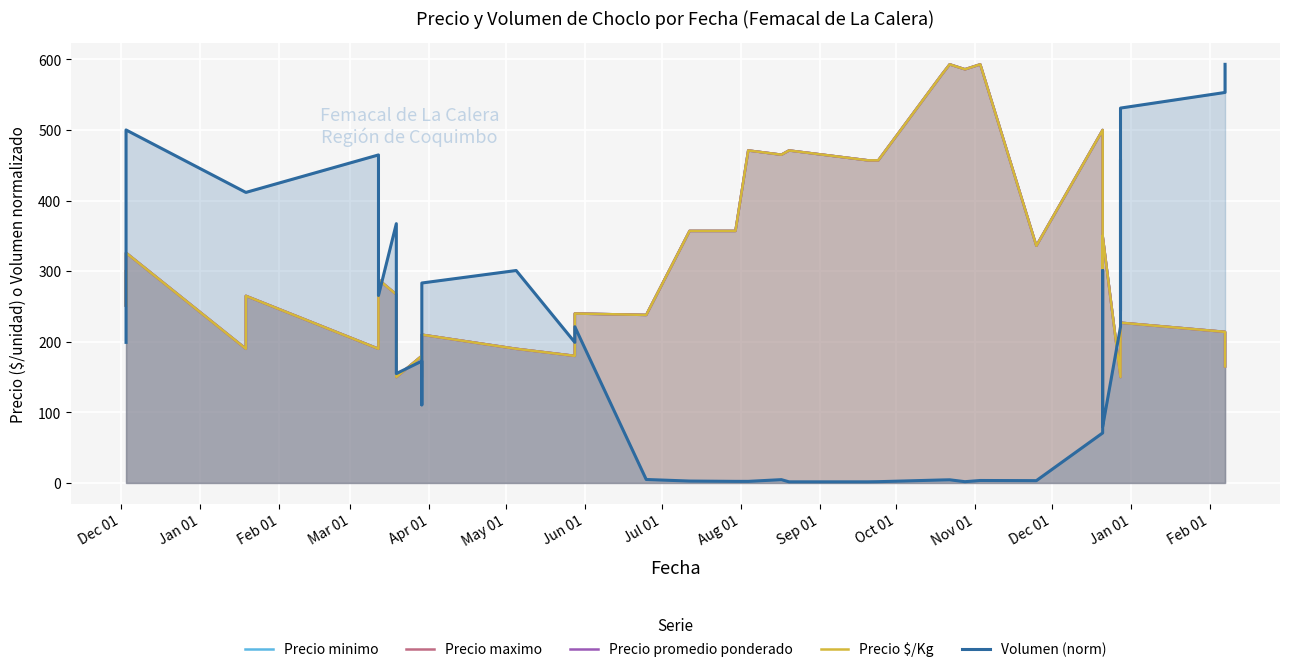

Reading left to right, what are all the values shown in this chart?

Precio minimo: 300.0	250.0	326.0	190.0	265.0	190.0	288.0	267.0	180.0	200.0	150.0	180.0	150.0	210.0	190.0	180.0	240.0	238.0	357.0	357.0	471.0	465.0	471.0	457.0	457.0	579.0	593.0	586.0	593.0	336.0	500.0	300.0	200.0	350.0	150.0	323.0	250.0	227.0	214.0	165.0
Precio maximo: 300.0	250.0	326.0	190.0	265.0	190.0	288.0	267.0	180.0	200.0	150.0	180.0	150.0	210.0	190.0	180.0	240.0	238.0	357.0	357.0	471.0	465.0	471.0	457.0	457.0	579.0	593.0	586.0	593.0	336.0	500.0	300.0	200.0	350.0	150.0	323.0	250.0	227.0	214.0	165.0
Precio promedio ponderado: 300.0	250.0	326.0	190.0	265.0	190.0	288.0	267.0	180.0	200.0	150.0	180.0	150.0	210.0	190.0	180.0	240.0	238.0	357.0	357.0	471.0	465.0	471.0	457.0	457.0	579.0	593.0	586.0	593.0	336.0	500.0	300.0	200.0	350.0	150.0	323.0	250.0	227.0	214.0	165.0
Precio $/Kg: 300.0	250.0	326.0	190.0	265.0	190.0	288.0	267.0	180.0	200.0	150.0	180.0	150.0	210.0	190.0	180.0	240.0	238.0	357.0	357.0	471.0	465.0	471.0	457.0	457.0	579.0	593.0	586.0	593.0	336.0	500.0	300.0	200.0	350.0	150.0	323.0	250.0	227.0	214.0	165.0
Volumen (norm): 199.1	243.4	500.1	411.6	411.6	464.7	265.5	367.3	199.1	168.2	154.9	172.6	110.6	283.2	300.9	199.1	221.3	4.9	2.7	2.2	2.2	4.6	1.5	1.5	1.8	4.2	4.4	1.8	3.5	3.2	70.8	300.9	256.7	79.7	221.3	458.0	243.4	531.0	553.2	593.0